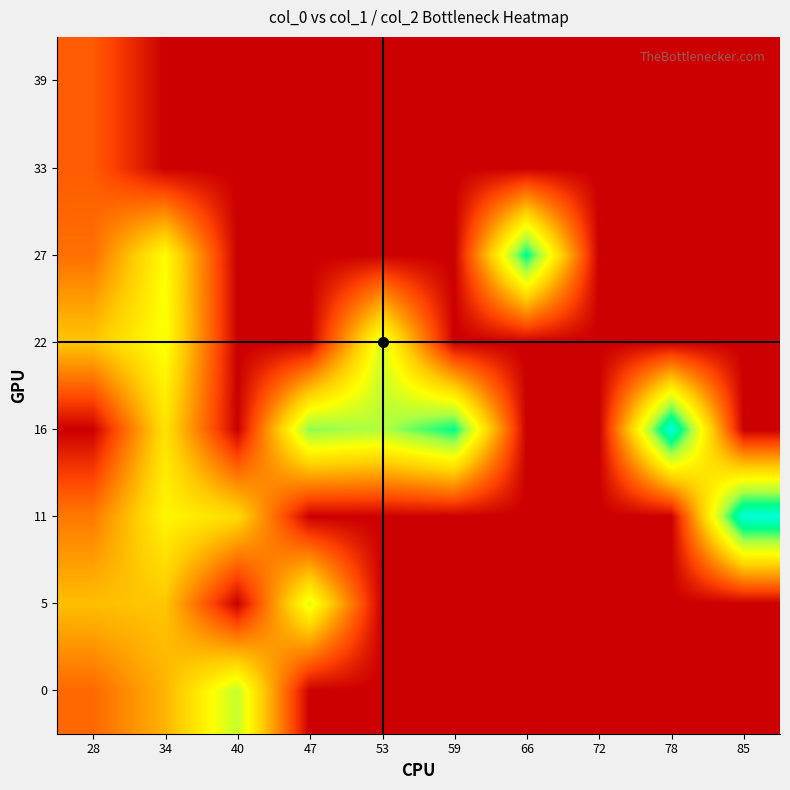

Reading right to left, list all the values displayed in this chart.

0: 85=0.0	78=0.0	72=0.0	66=0.0	59=0.0	53=0.0	47=0.0	40=5677.5	34=3205.0	28=1860.0
5: 85=0.0	78=0.0	72=0.0	66=0.0	59=0.0	53=0.0	47=5211.0	40=0.0	34=3540.0	28=3404.5
11: 85=8421.0	78=0.0	72=0.0	66=0.0	59=0.0	53=0.0	47=0.0	40=3997.5	34=4645.0	28=2171.0
16: 85=0.0	78=8470.0	72=0.0	66=0.0	59=7268.0	53=5914.0	47=6297.0	40=0.0	34=4166.0	28=0.0
22: 85=0.0	78=0.0	72=0.0	66=0.0	59=0.0	53=5403.0	47=0.0	40=0.0	34=4963.0	28=3551.5
27: 85=0.0	78=0.0	72=0.0	66=7362.0	59=0.0	53=0.0	47=0.0	40=0.0	34=4819.0	28=2003.3
33: 85=0.0	78=0.0	72=0.0	66=0.0	59=0.0	53=0.0	47=0.0	40=0.0	34=0.0	28=1624.0
39: 85=0.0	78=0.0	72=0.0	66=0.0	59=0.0	53=0.0	47=0.0	40=0.0	34=0.0	28=1624.0